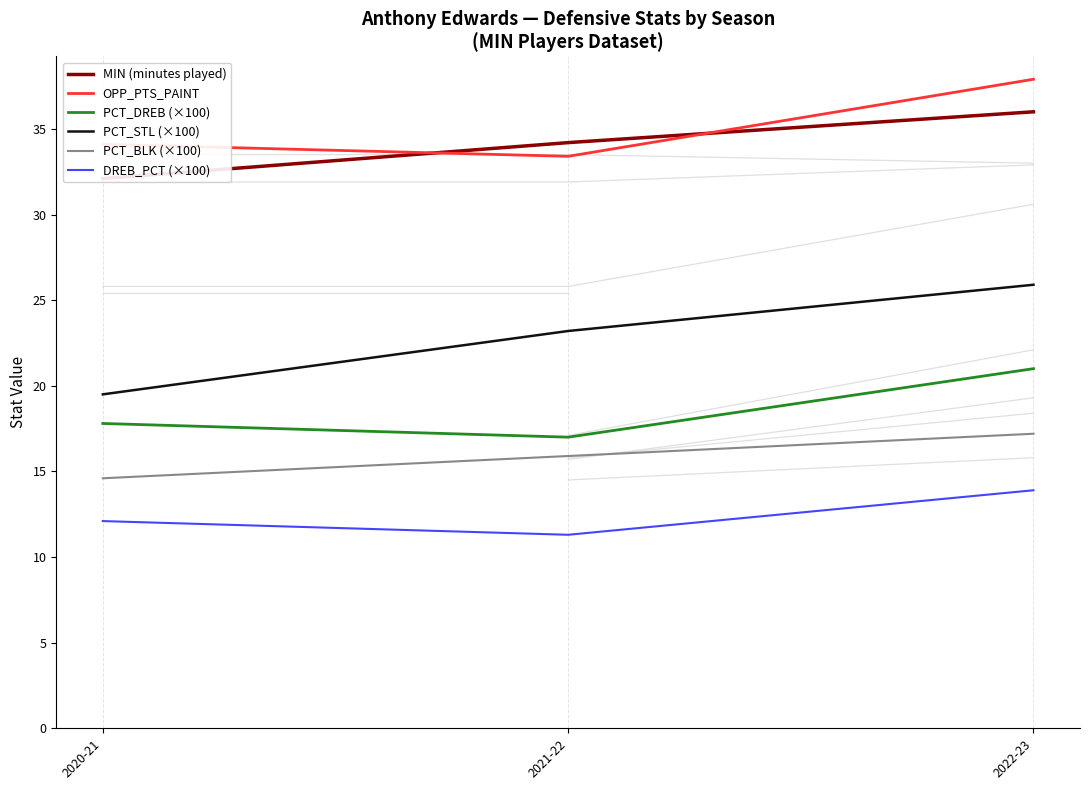

Reading left to right, list all the values displayed in this chart.

MIN (minutes played): 2020-21=32.1	2021-22=34.2	2022-23=36.0
OPP_PTS_PAINT: 2020-21=34.1	2021-22=33.4	2022-23=37.9
PCT_DREB (×100): 2020-21=17.8	2021-22=17.0	2022-23=21.0
PCT_STL (×100): 2020-21=19.5	2021-22=23.2	2022-23=25.9
PCT_BLK (×100): 2020-21=14.6	2021-22=15.9	2022-23=17.2
DREB_PCT (×100): 2020-21=12.1	2021-22=11.3	2022-23=13.9